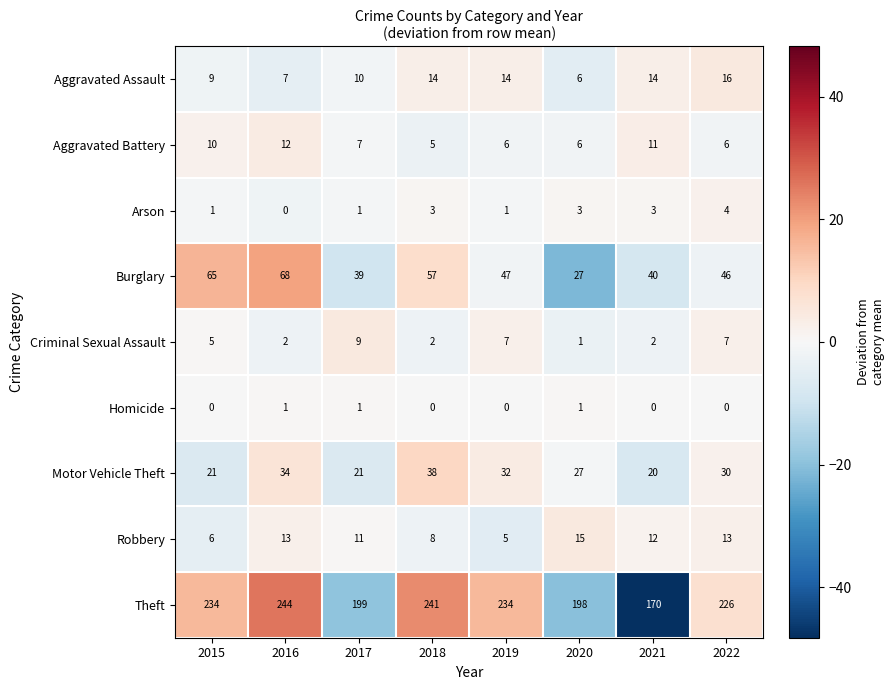

The value of Aggravated Battery at 2015 is 5. True or false?

False